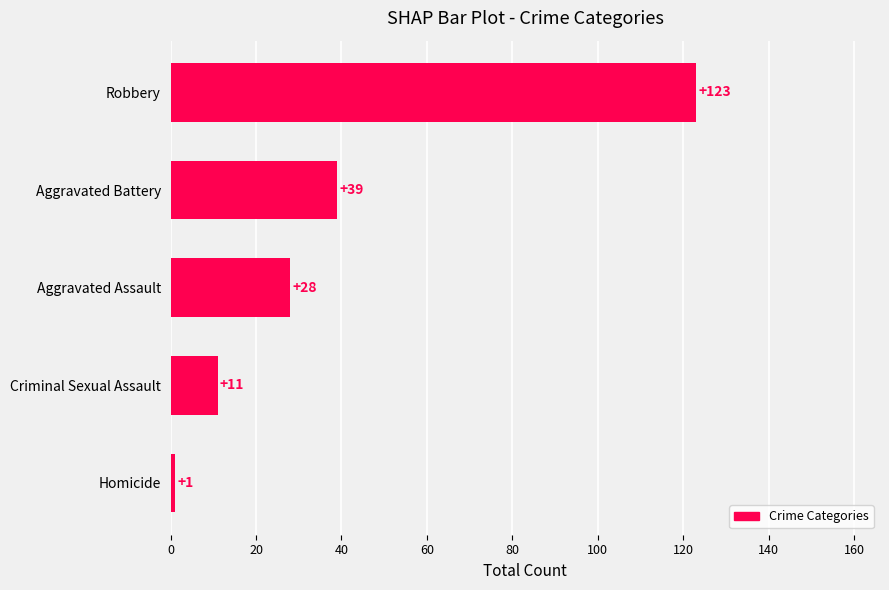

Are the bars grouped side by side (vs. stacked)?

No